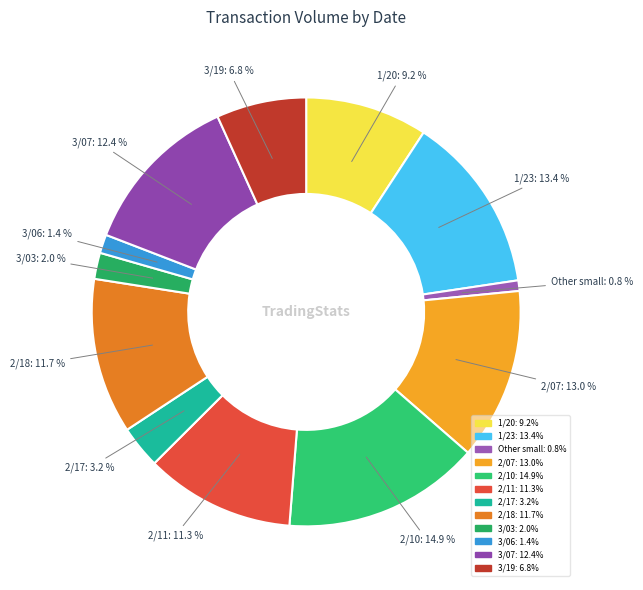

How many slices are in this pie chart?

12